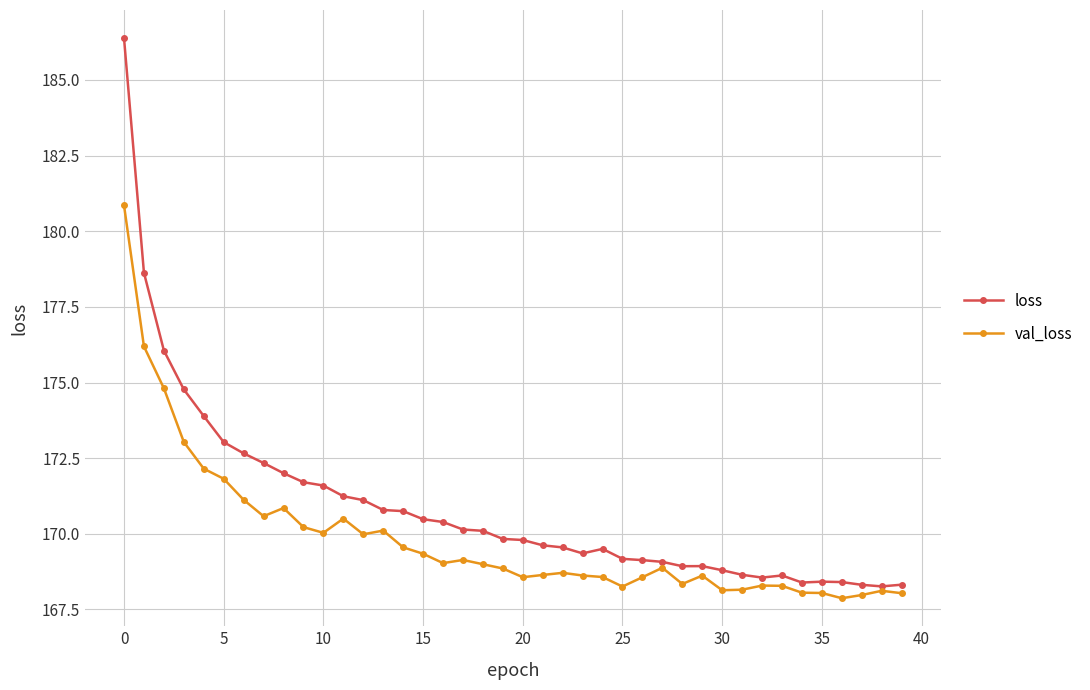

What is the maximum value shown in the chart?

186.4